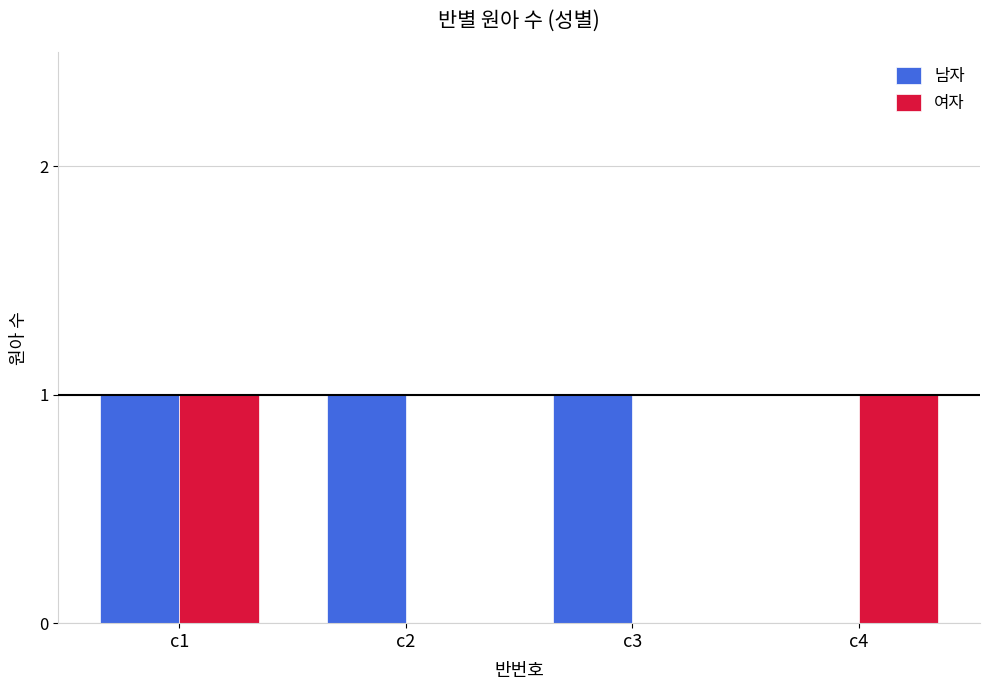

What is the spread (max minus min) of values at c3?

1